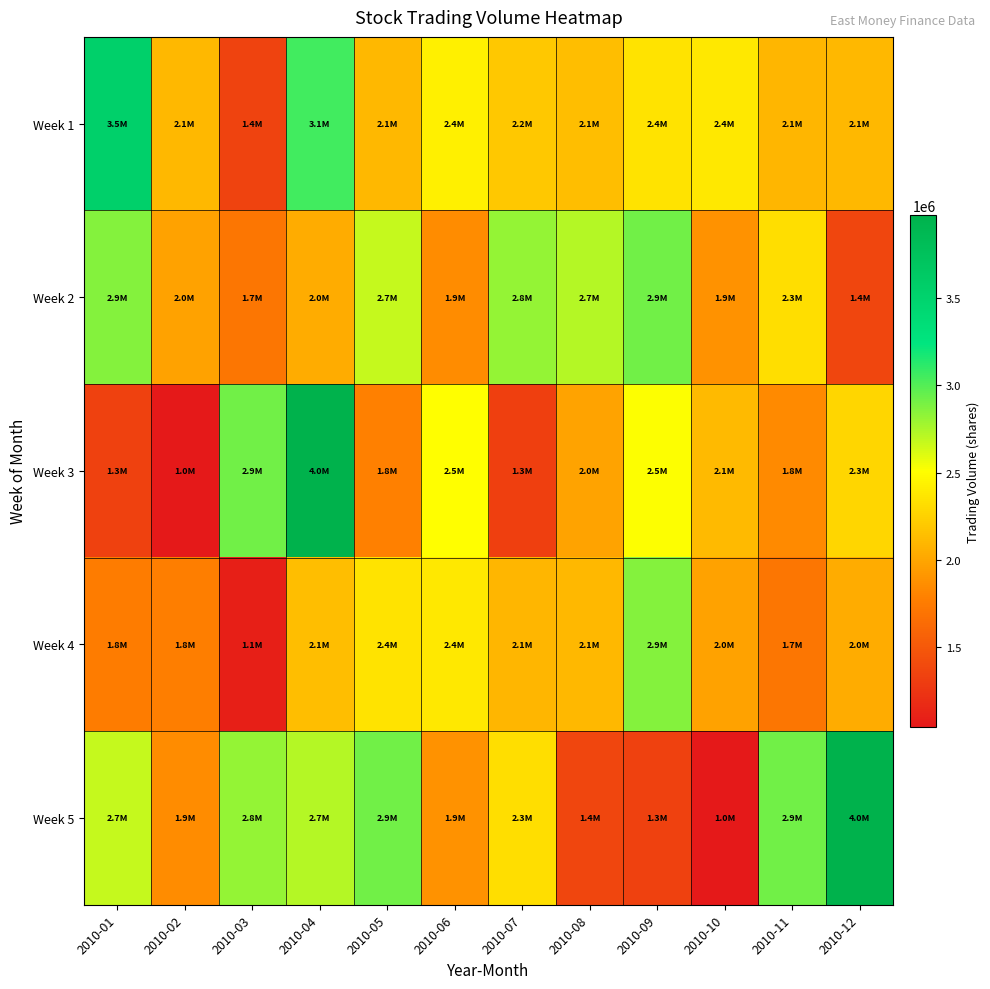

Which series changed the most between 2010-02 and 2010-03?

Week 3